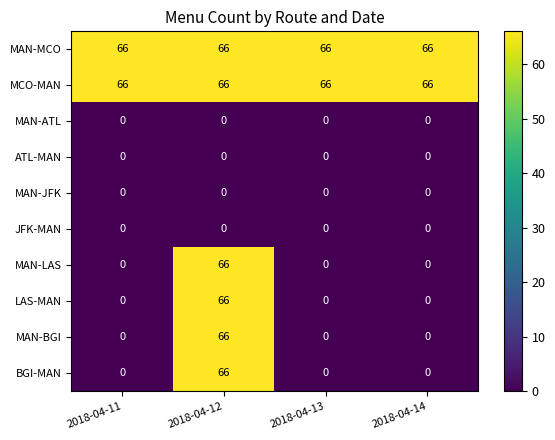

At which label does LAS-MAN reach its peak?

2018-04-12